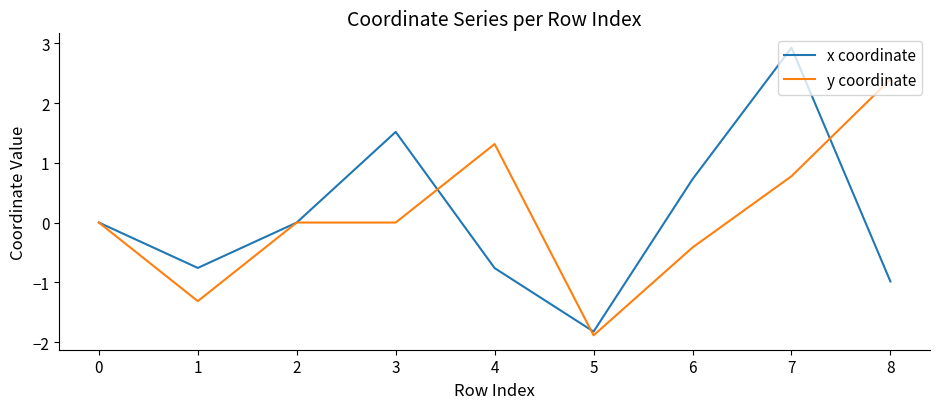

How many distinct data groups are displayed?

2